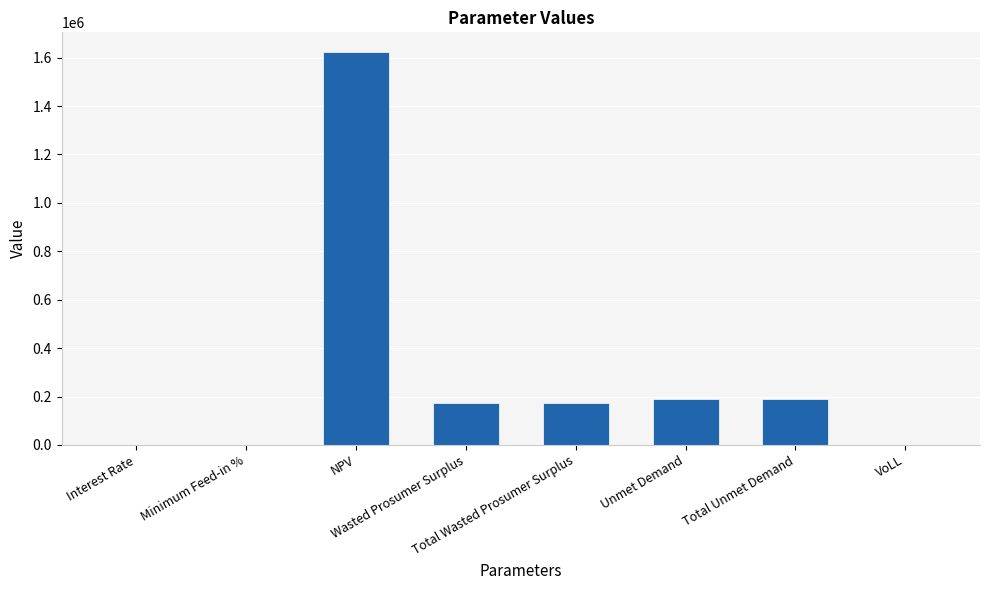

Count the number of data series in this chart.

1